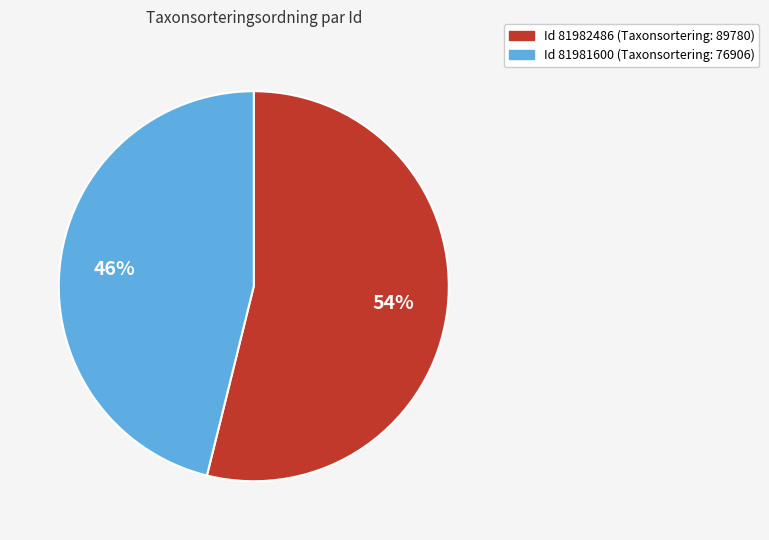

Count the number of slices in the pie.

2